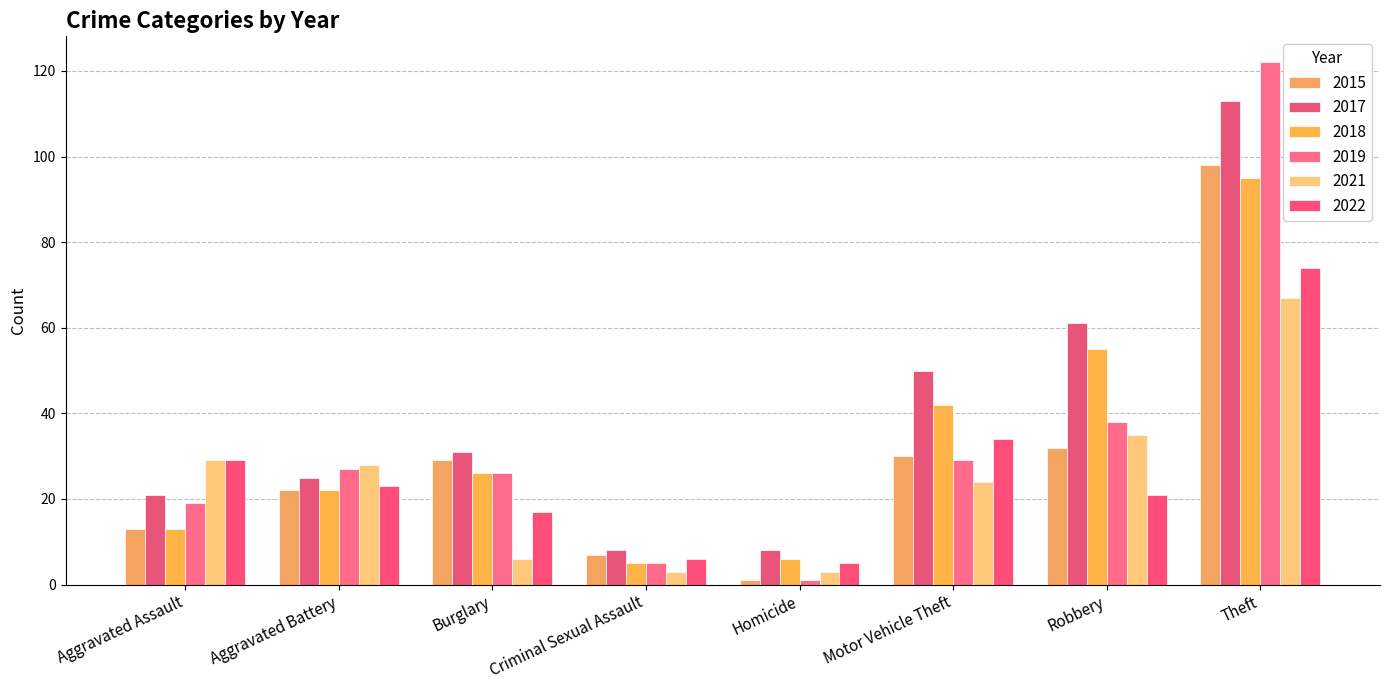

The value of 2019 at Robbery is 18. True or false?

False